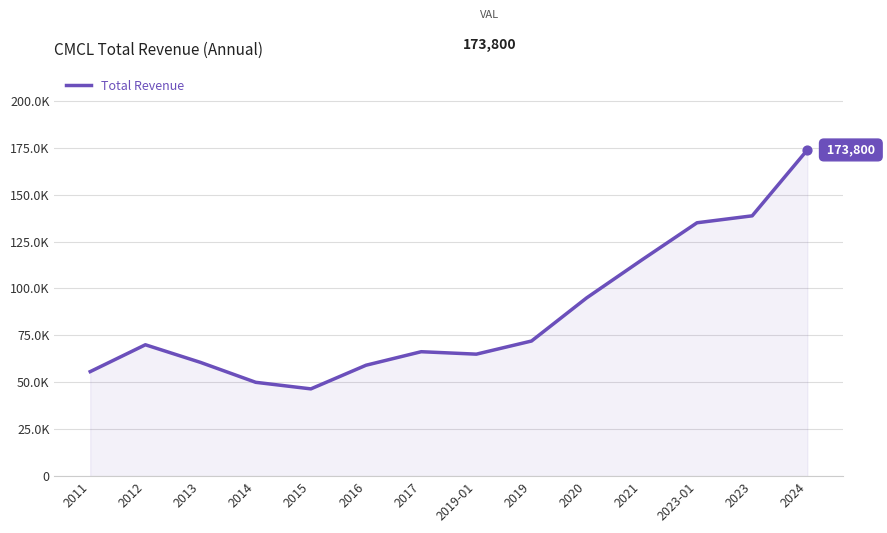

Is this an area chart (filled region under the line)?

Yes